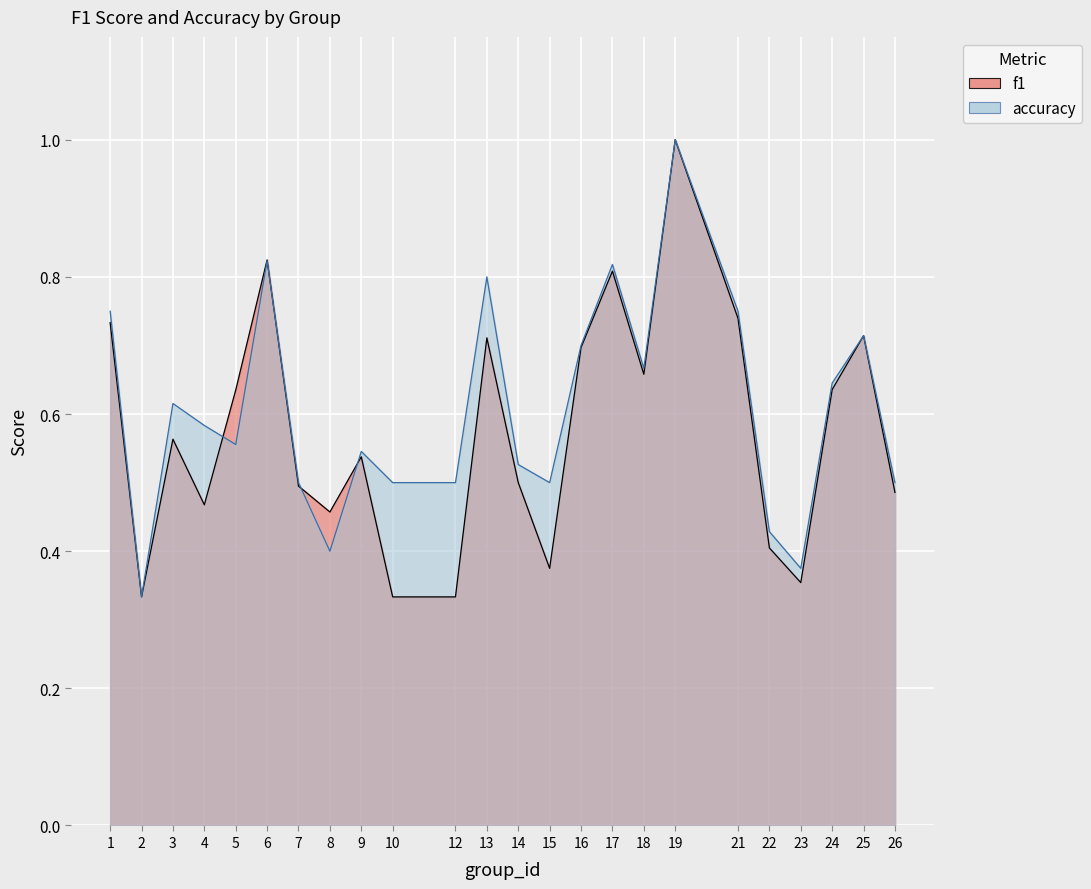

How many lines are shown in the chart?

2